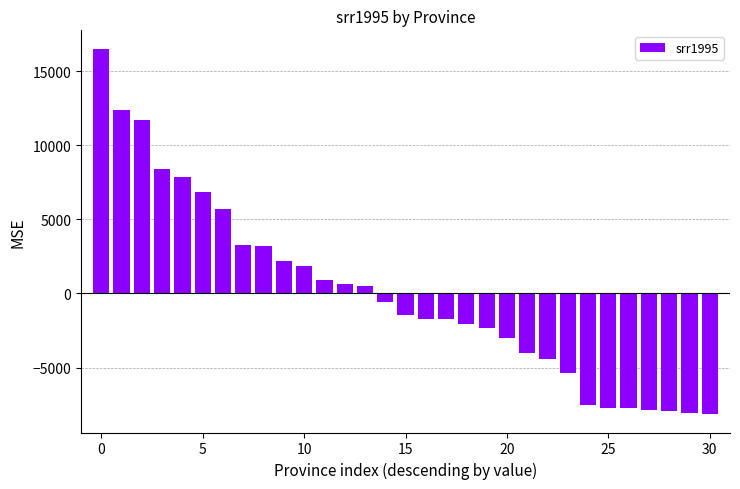

What is the maximum value shown in the chart?

16510.3